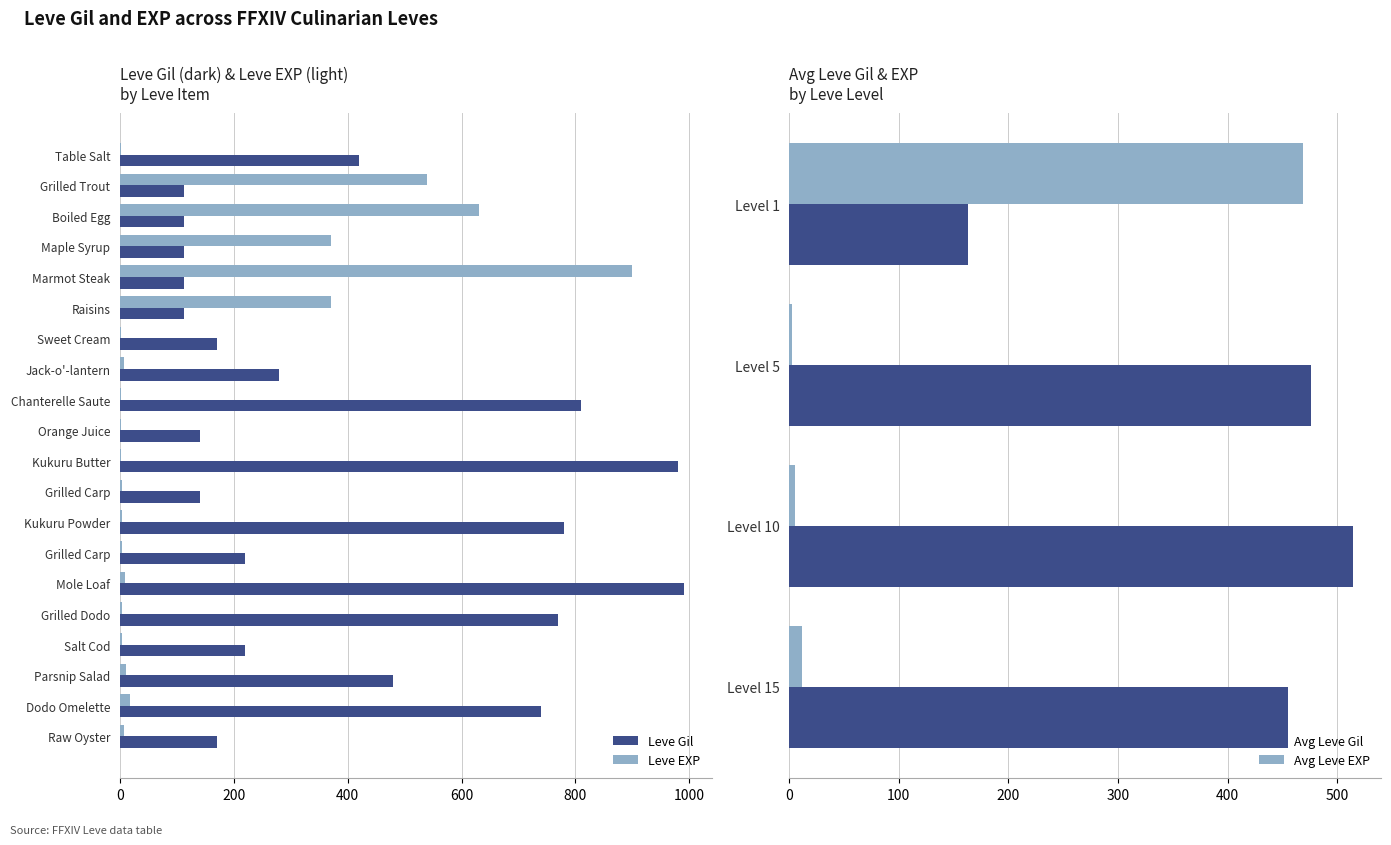

What are all the series names shown in the legend?

Leve Gil, Leve EXP